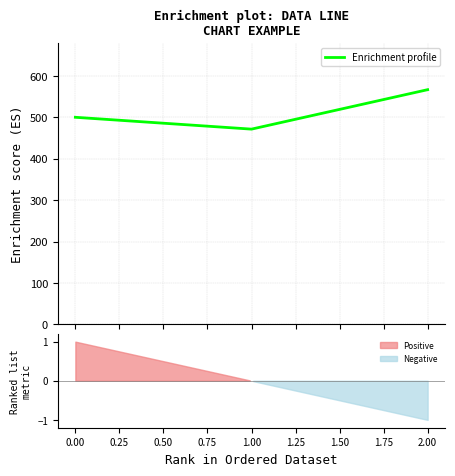

Is it true that Enrichment profile equals 500.0 at 0.00?

True